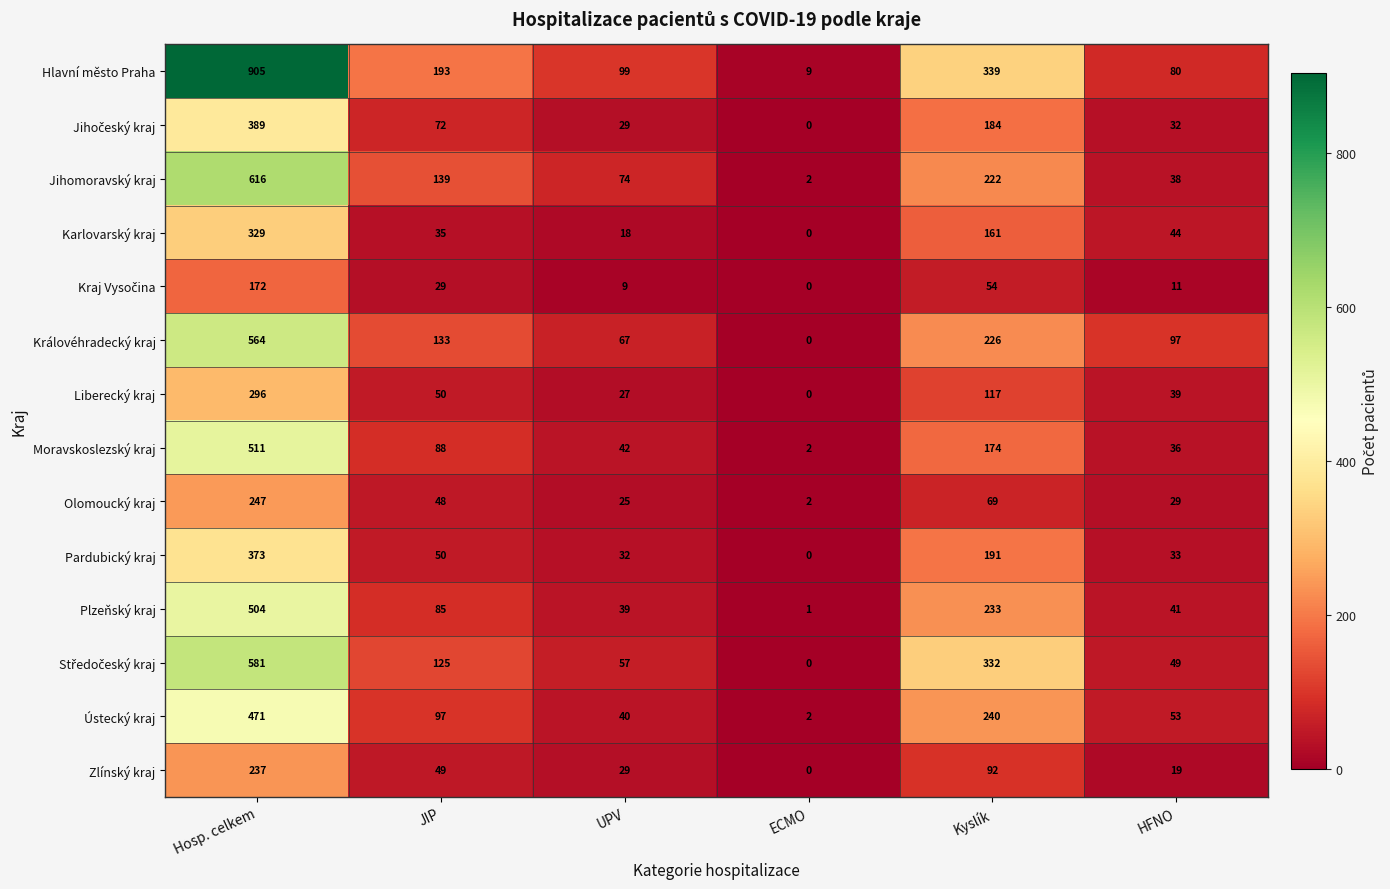

What is the total value across all series at UPV?

587